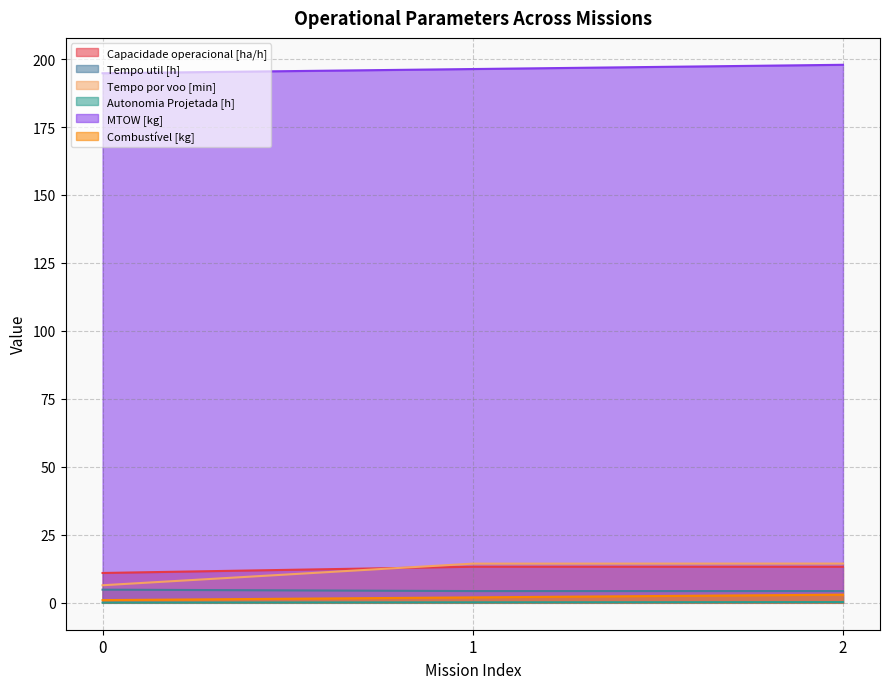

What are all the series names shown in the legend?

Capacidade operacional [ha/h], Tempo util [h], Tempo por voo [min], Autonomia Projetada [h], MTOW [kg], Combustível [kg]